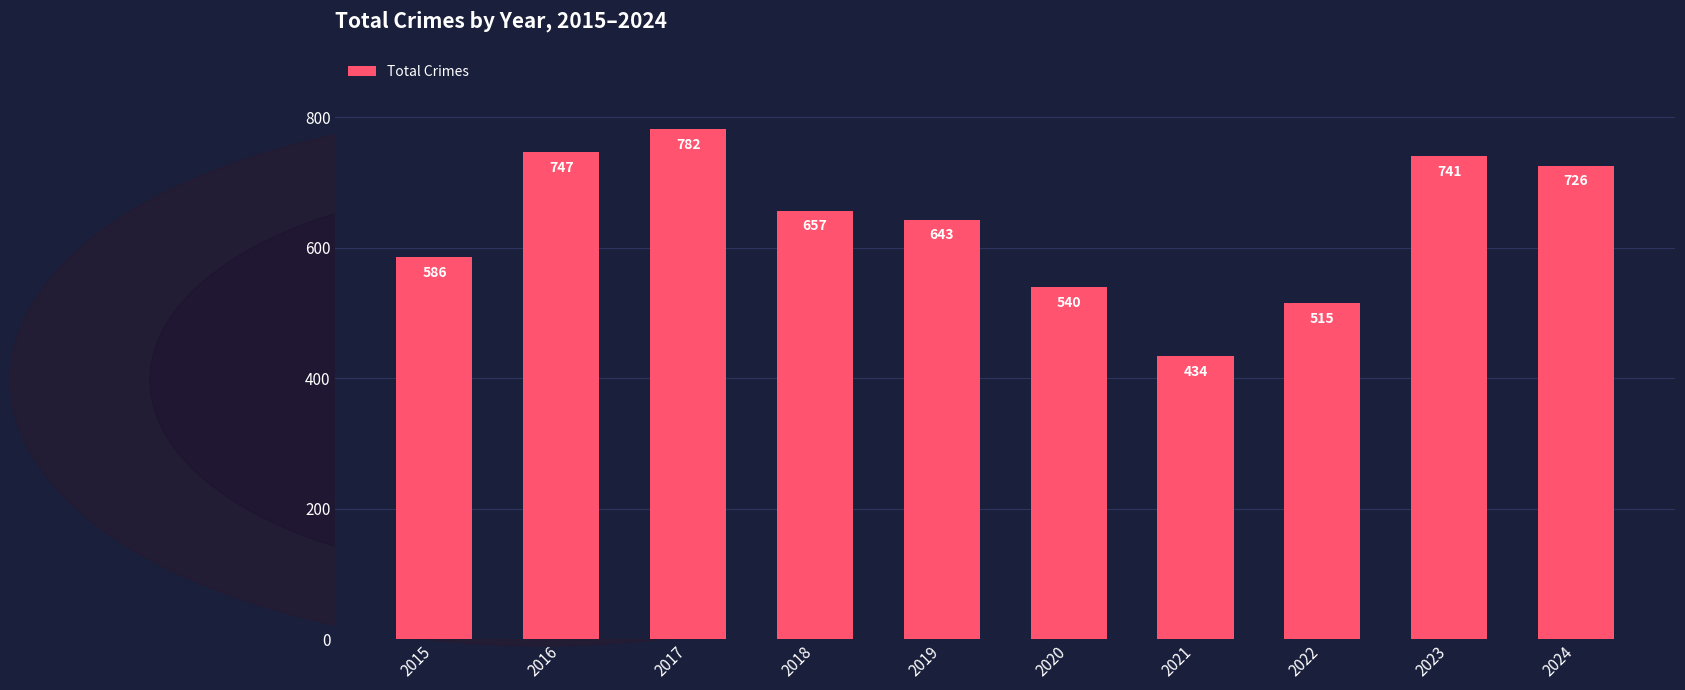

What is the smallest value displayed?

434